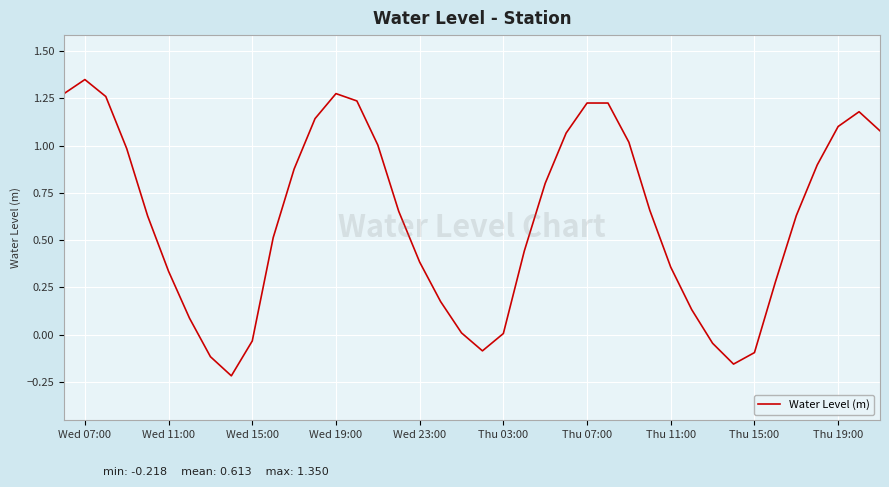

The value at Thu 11:00 is 0.5. True or false?

False